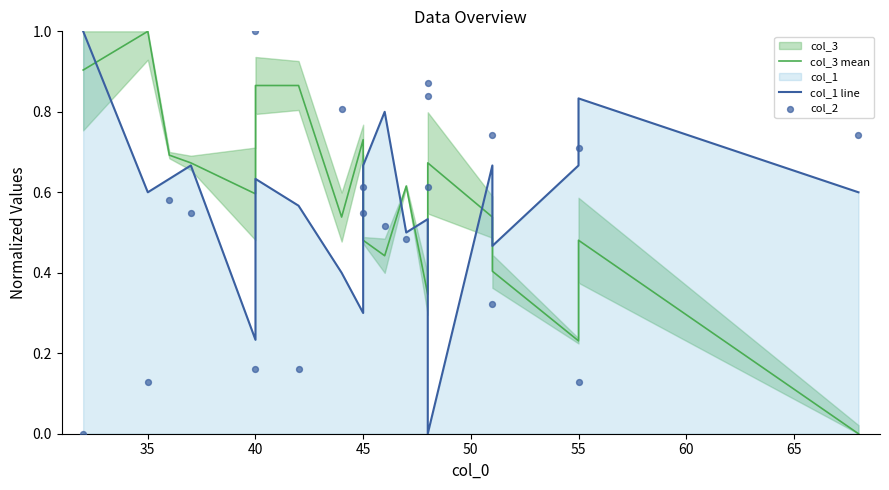

Which series has the largest Y range (max minus min)?

col_3 mean